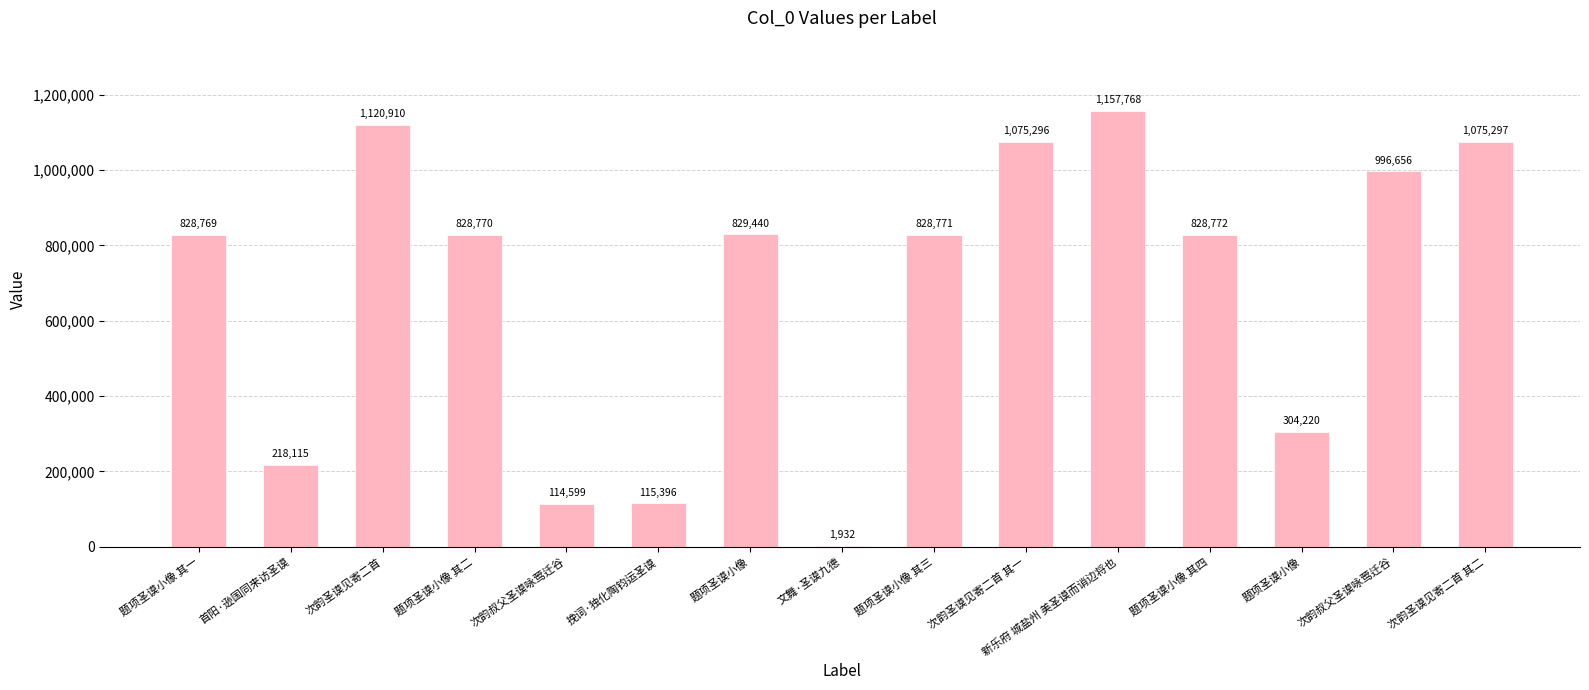

What is the approximate value at 次韵叔父圣谟咏莺迁谷, to the nearest 100?

996700